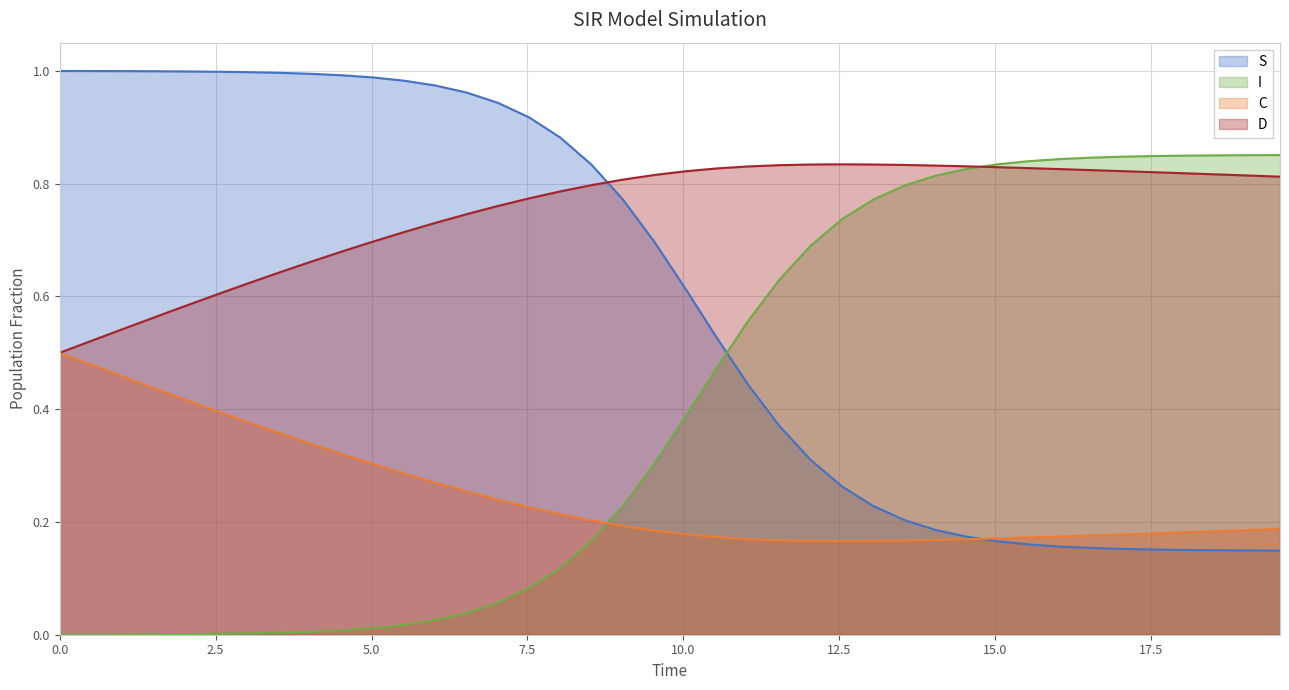

What is the value of the C point at the 40th from the left?

0.2